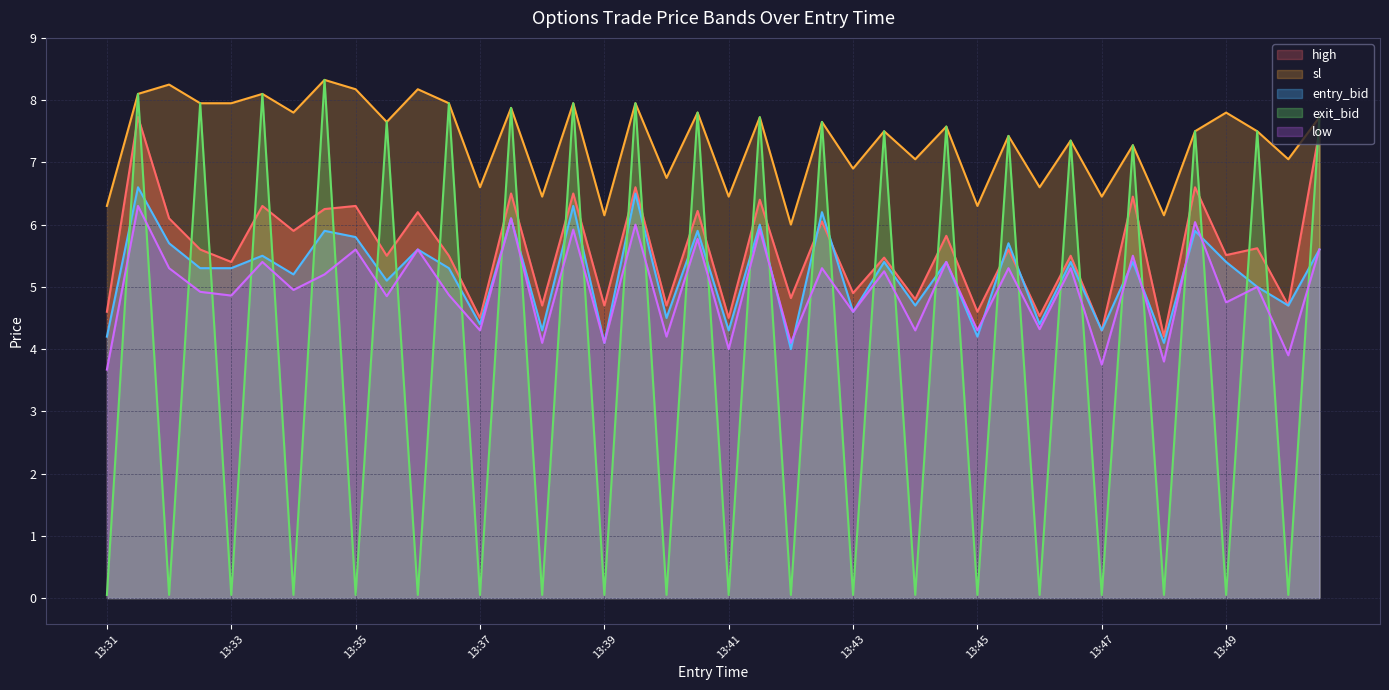

True or false: sl and entry_bid intersect in this chart.

False